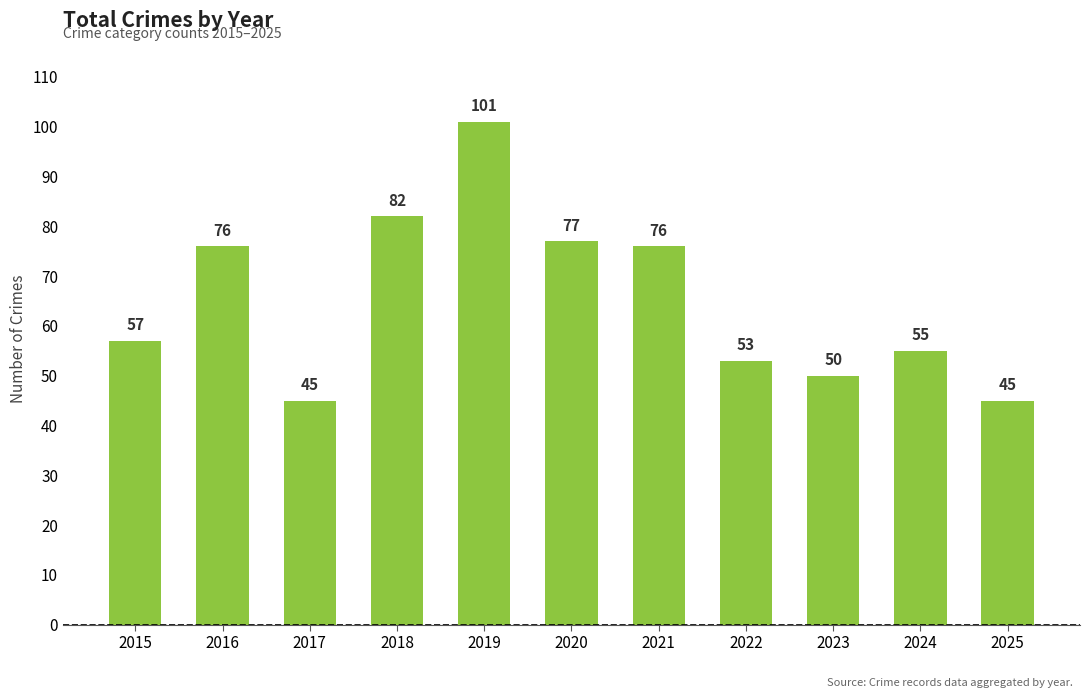

What is the difference between the second highest and minimum values?

37